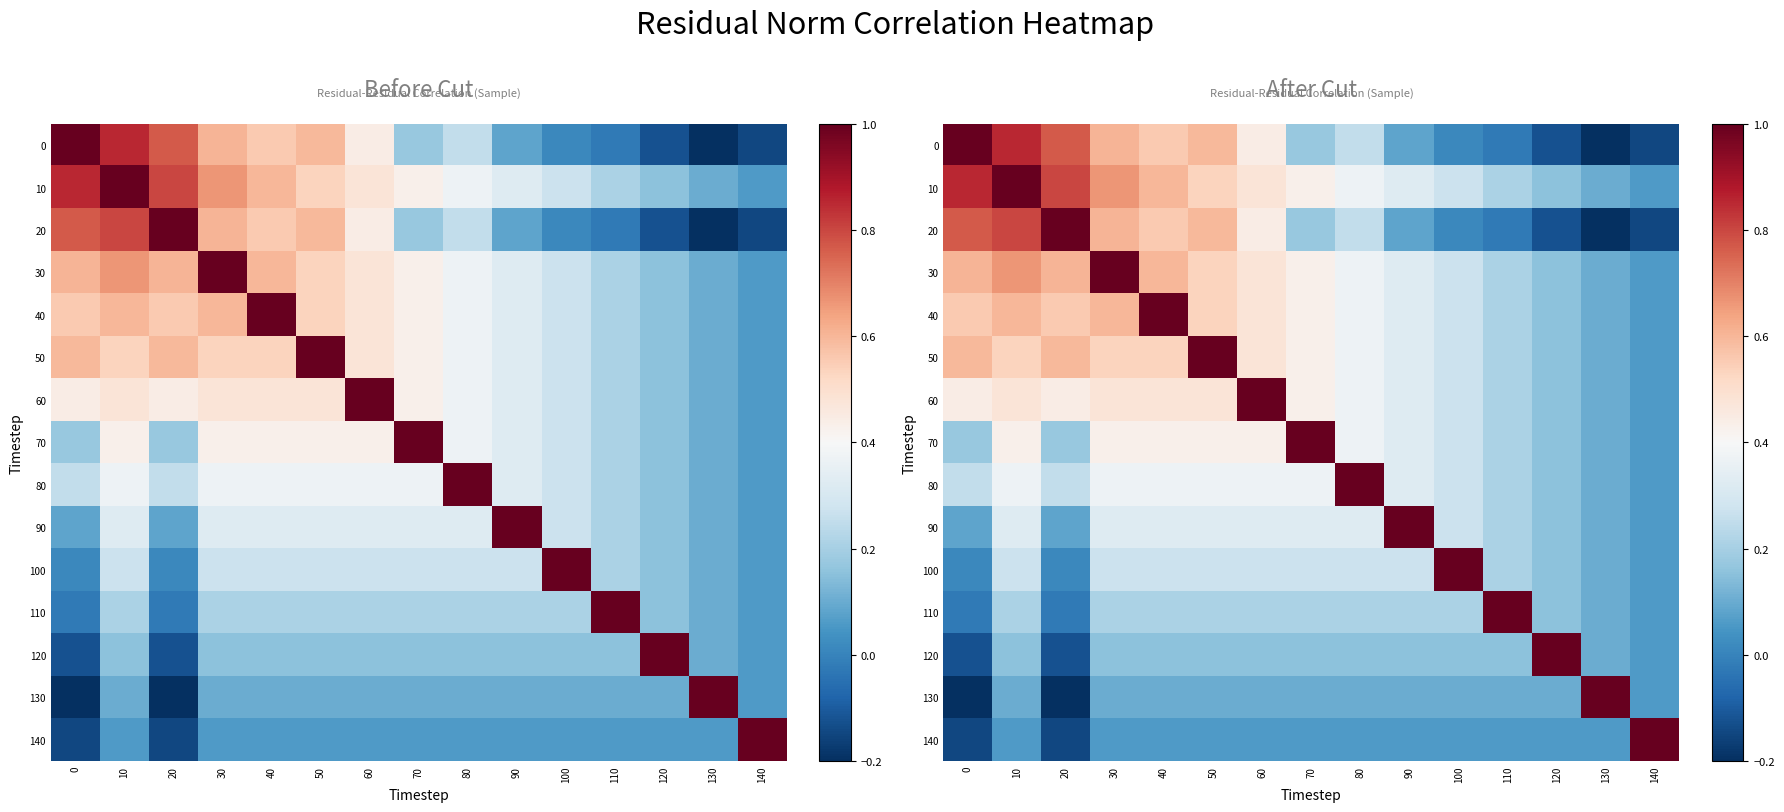

True or false: 120 has a value of 0.0 at 100.

False